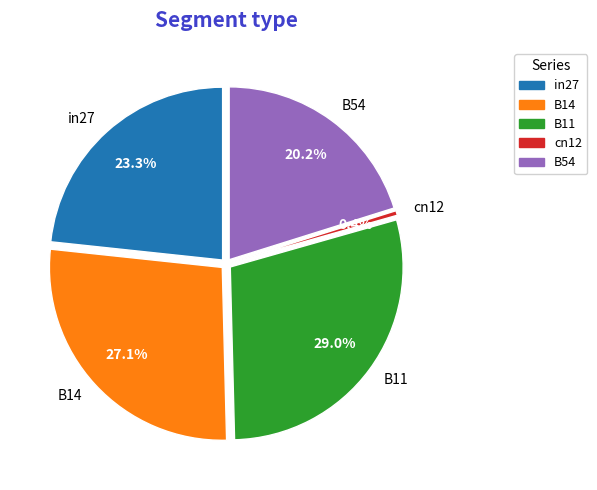

To the nearest percent, what is the combined percentage of B11 and cn12?

29%